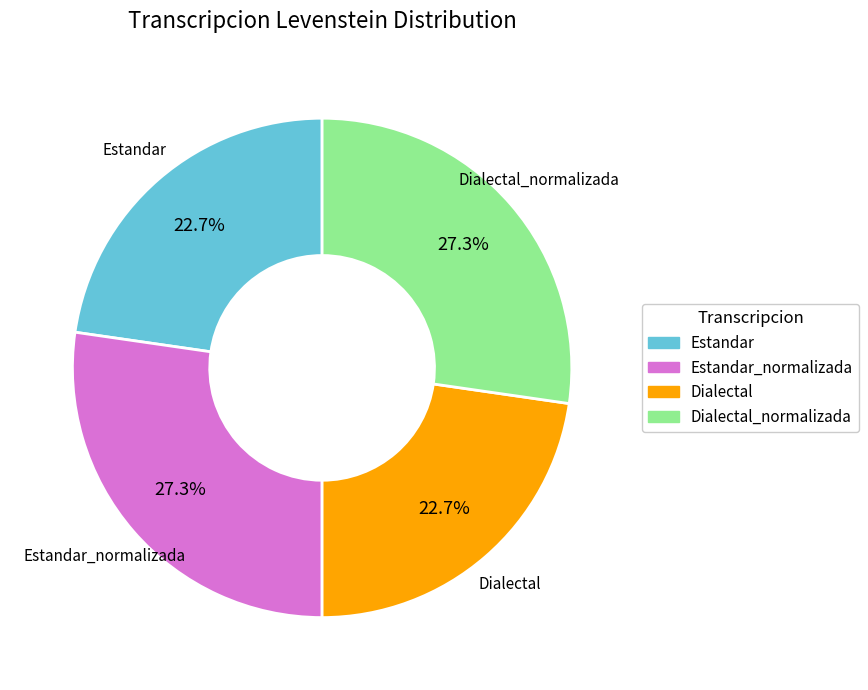

Is there a majority slice in this chart?

No